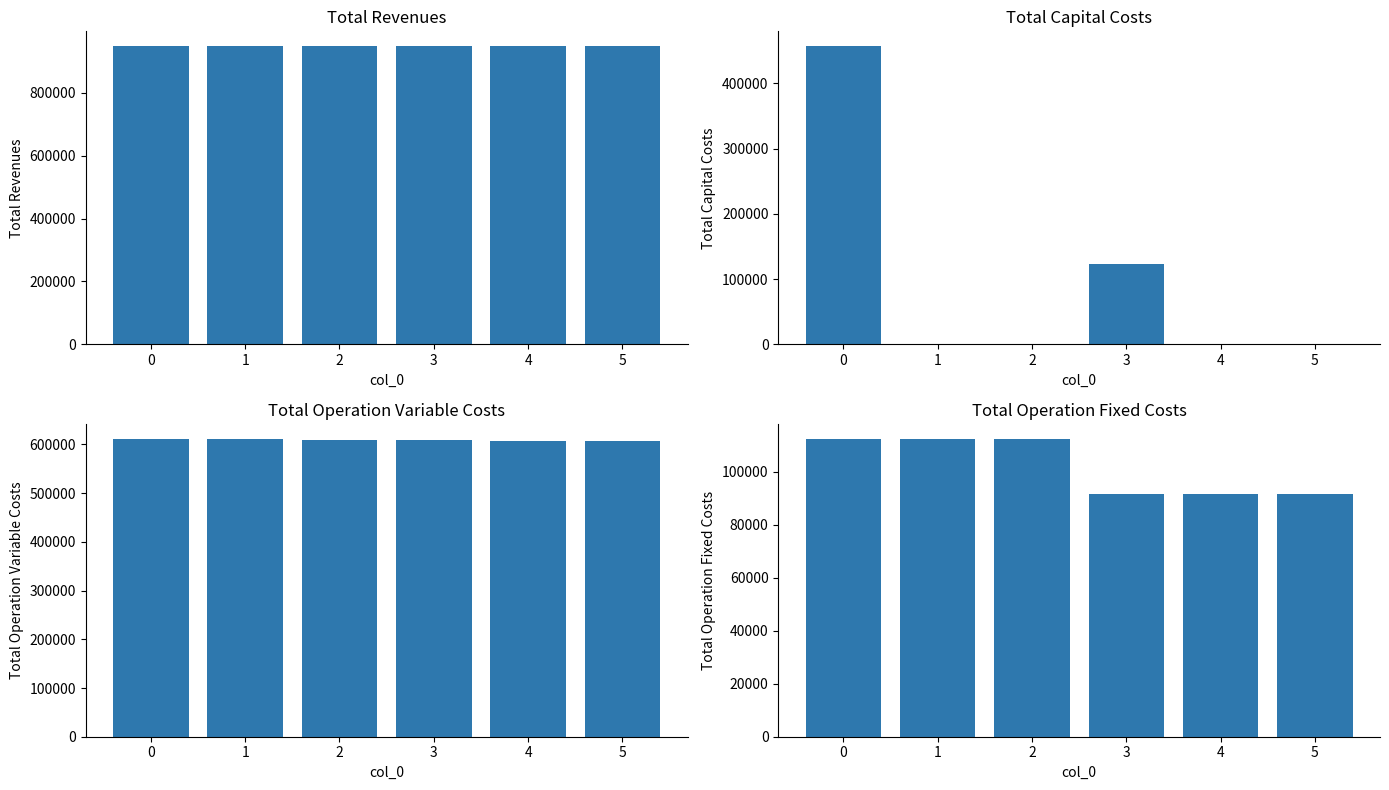

Rank the series at 1 from highest to lowest value.

Total Revenues, Total Operation Variable Costs, Total Operation Fixed Costs, Total Capital Costs